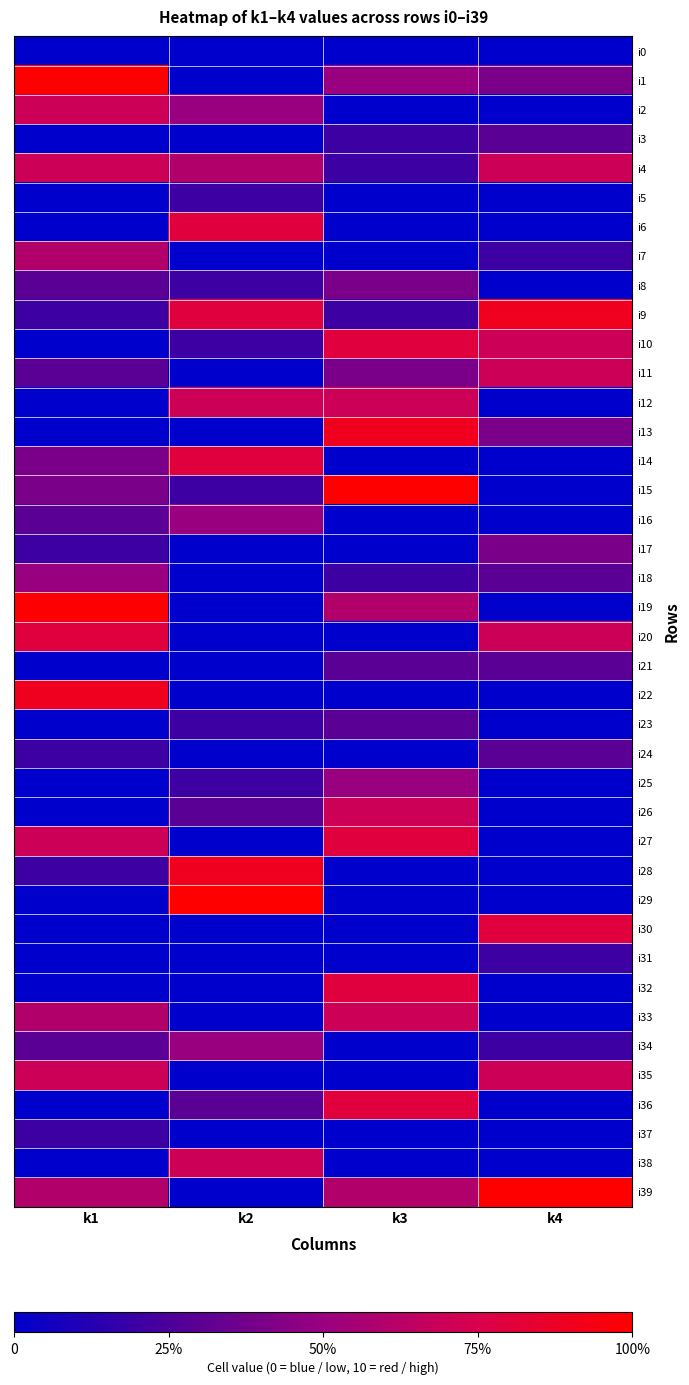

Count the number of data series in this chart.

40